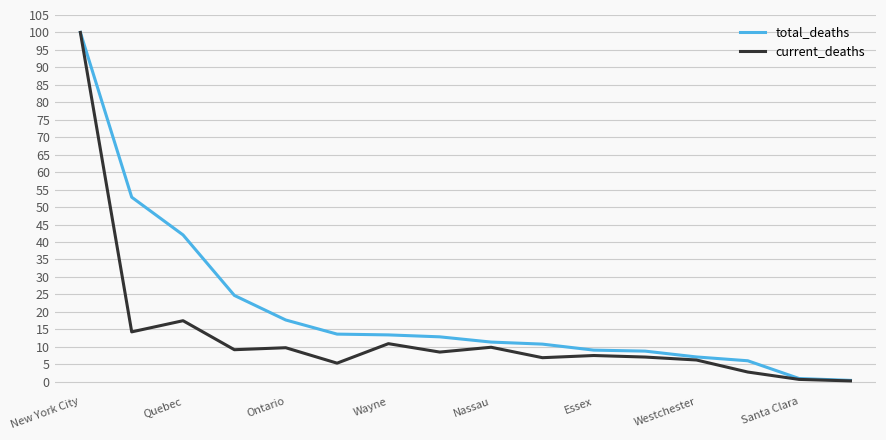

What is the difference between the maximum and second lowest values in the total_deaths series?

99.1